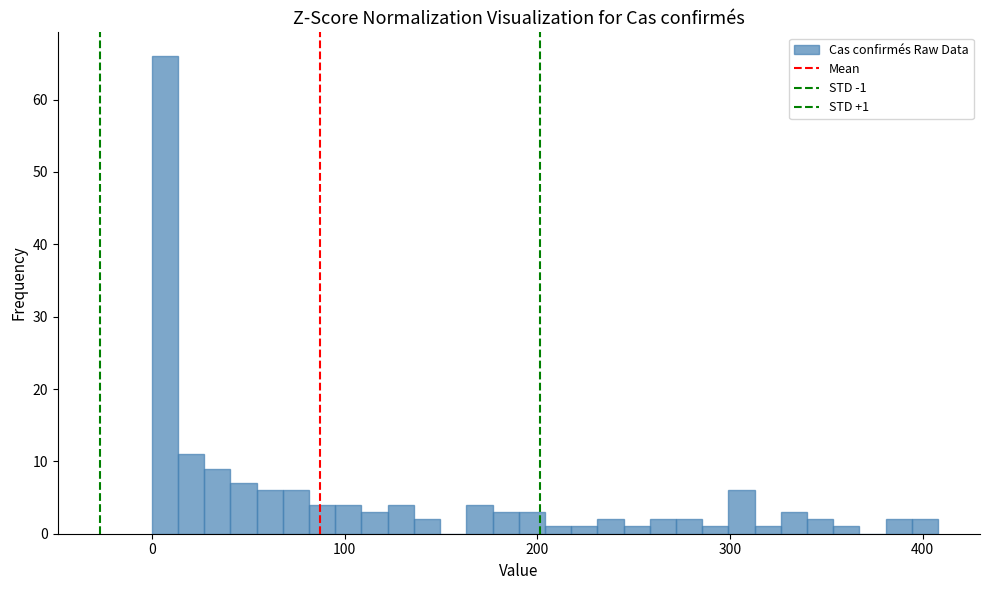

Around what value on the x-axis is the tallest bar? Give the approximate position of its centre, as read against the axis.

10